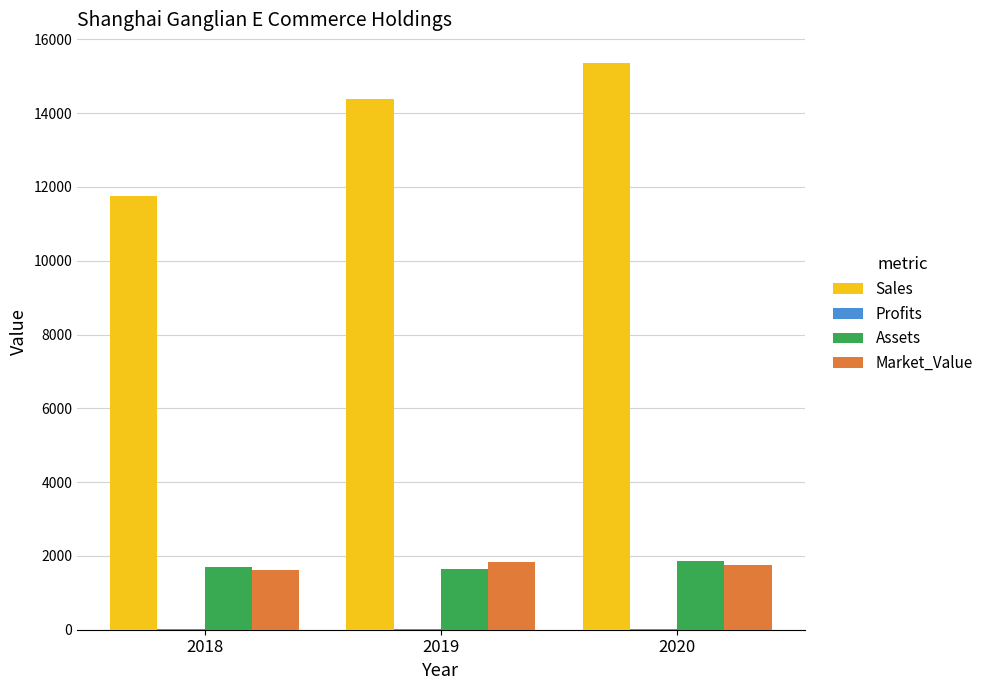

True or false: Market_Value has a value of 1846.0 at 2019.

True